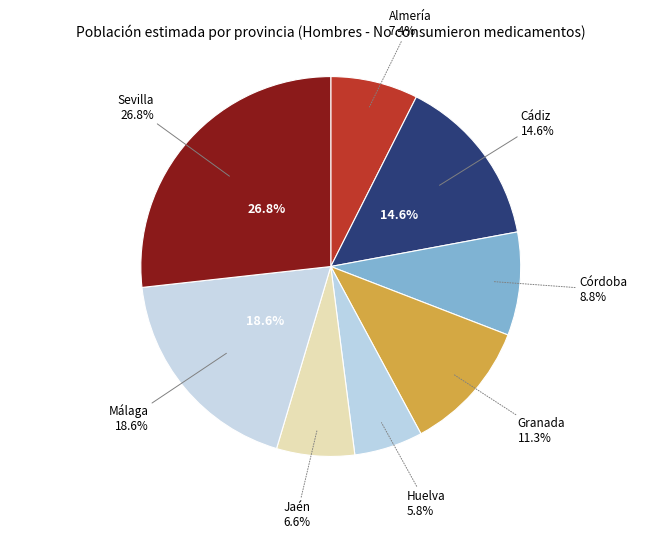

To the nearest percent, what is the average slice percentage?

12%